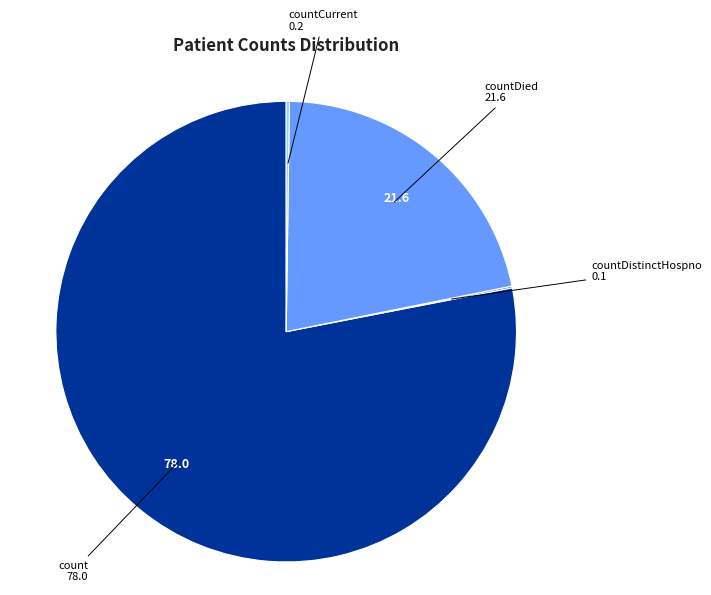

Is the sum of count and countDied greater than half?

Yes